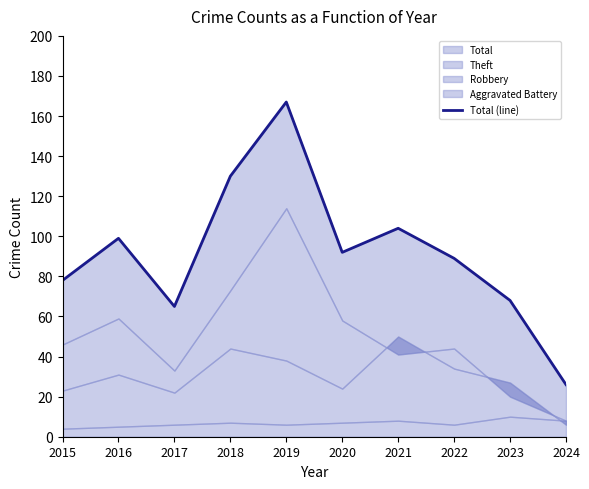

The value at 2018 is 130. True or false?

True